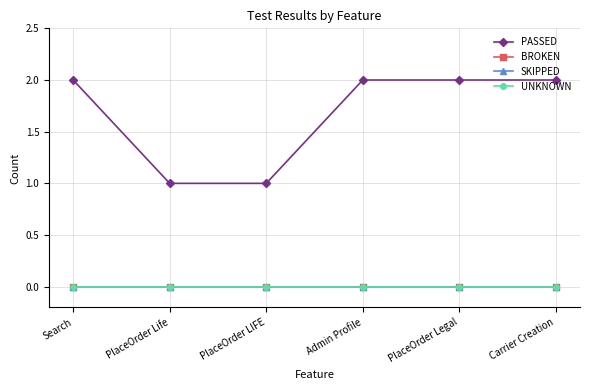

The PASSED series shows 2 at PlaceOrder LIFE. True or false?

False